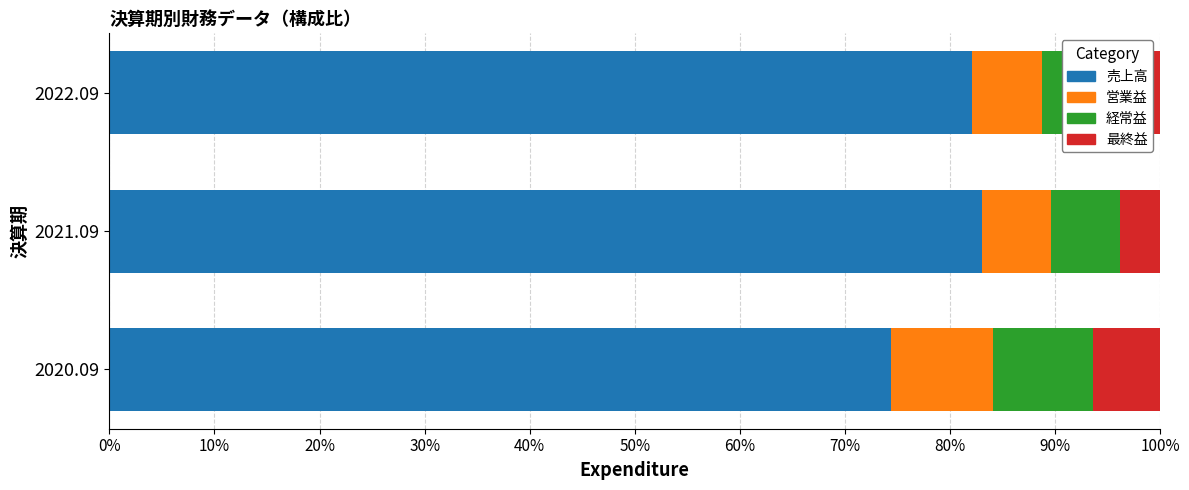

What is the highest value of the 売上高 series?

83.1